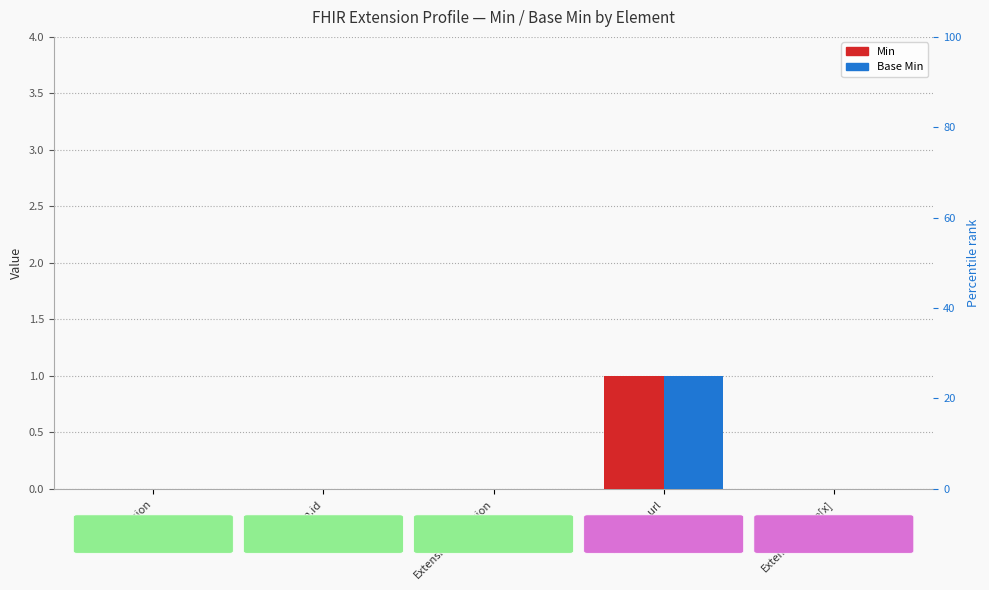

Is the value of Min at Extension greater than the value of Base Min at Extension.id?

No